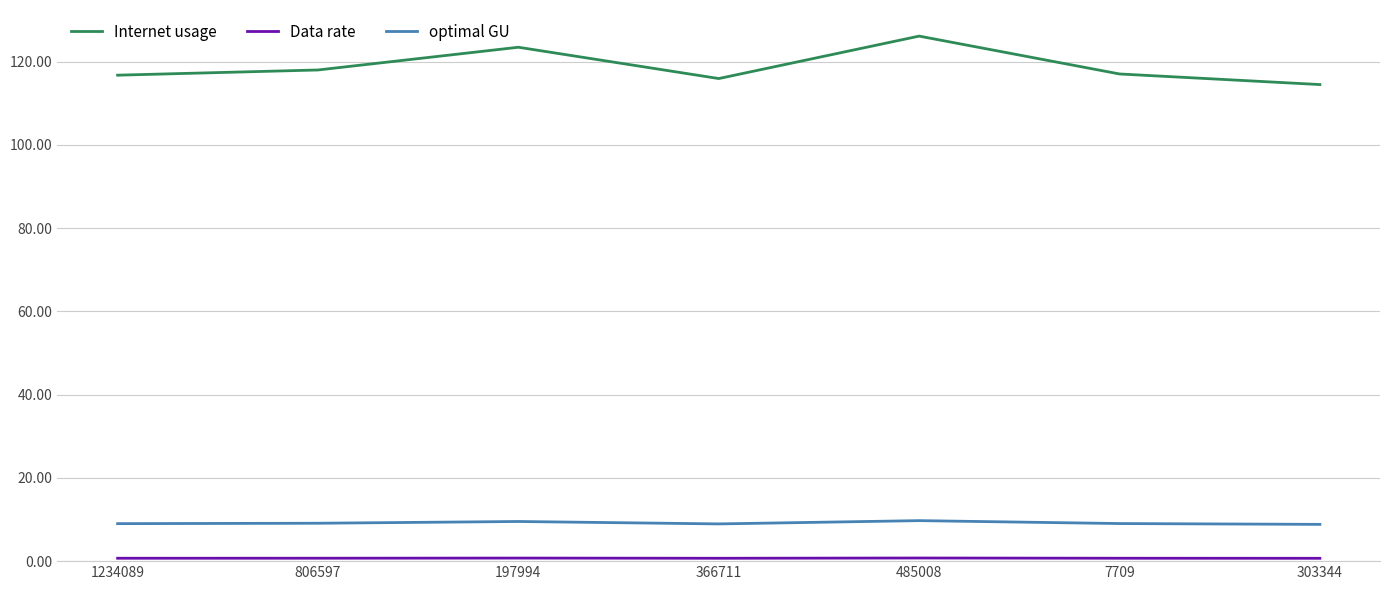

At which label does Internet usage reach its peak?

485008